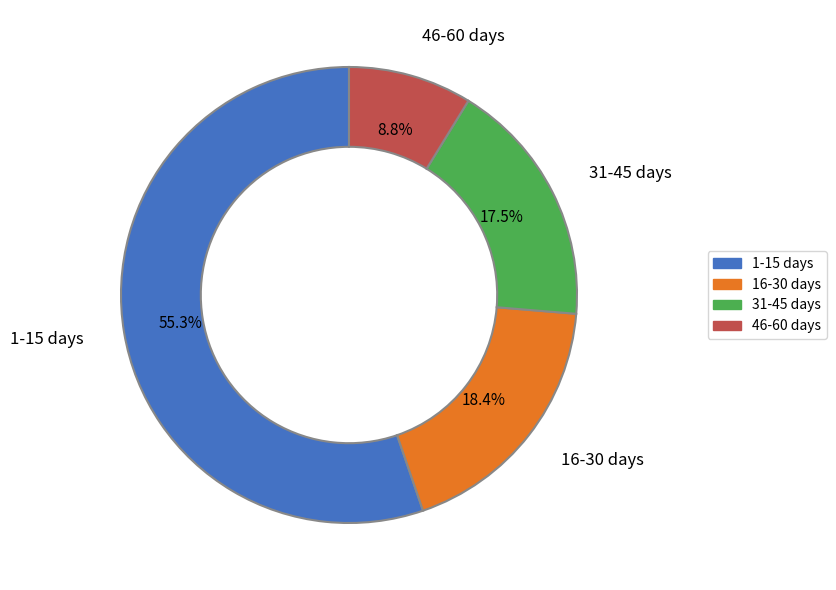

True or false: 46-60 days accounts for 2% of the total.

False